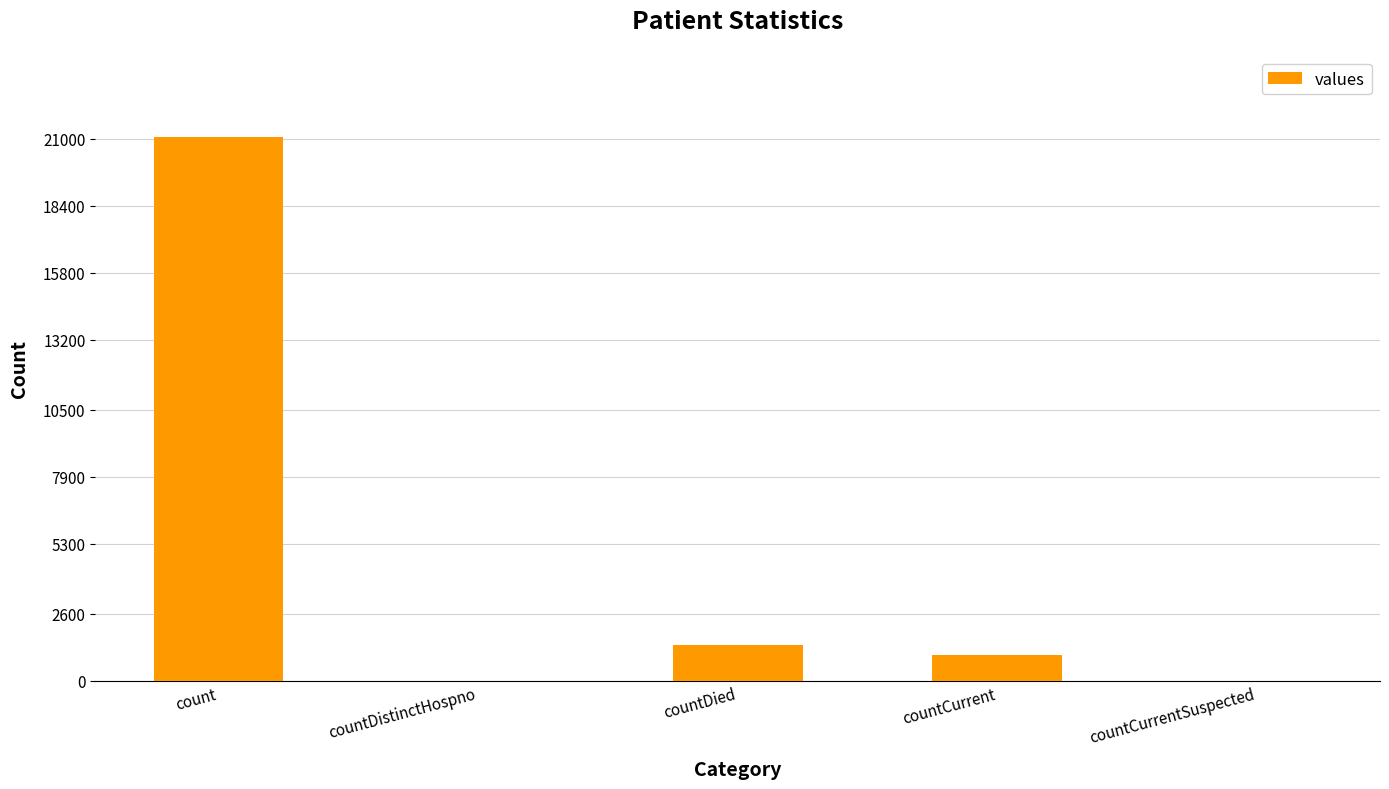

What value does the data have at count, to the nearest 50?

21050